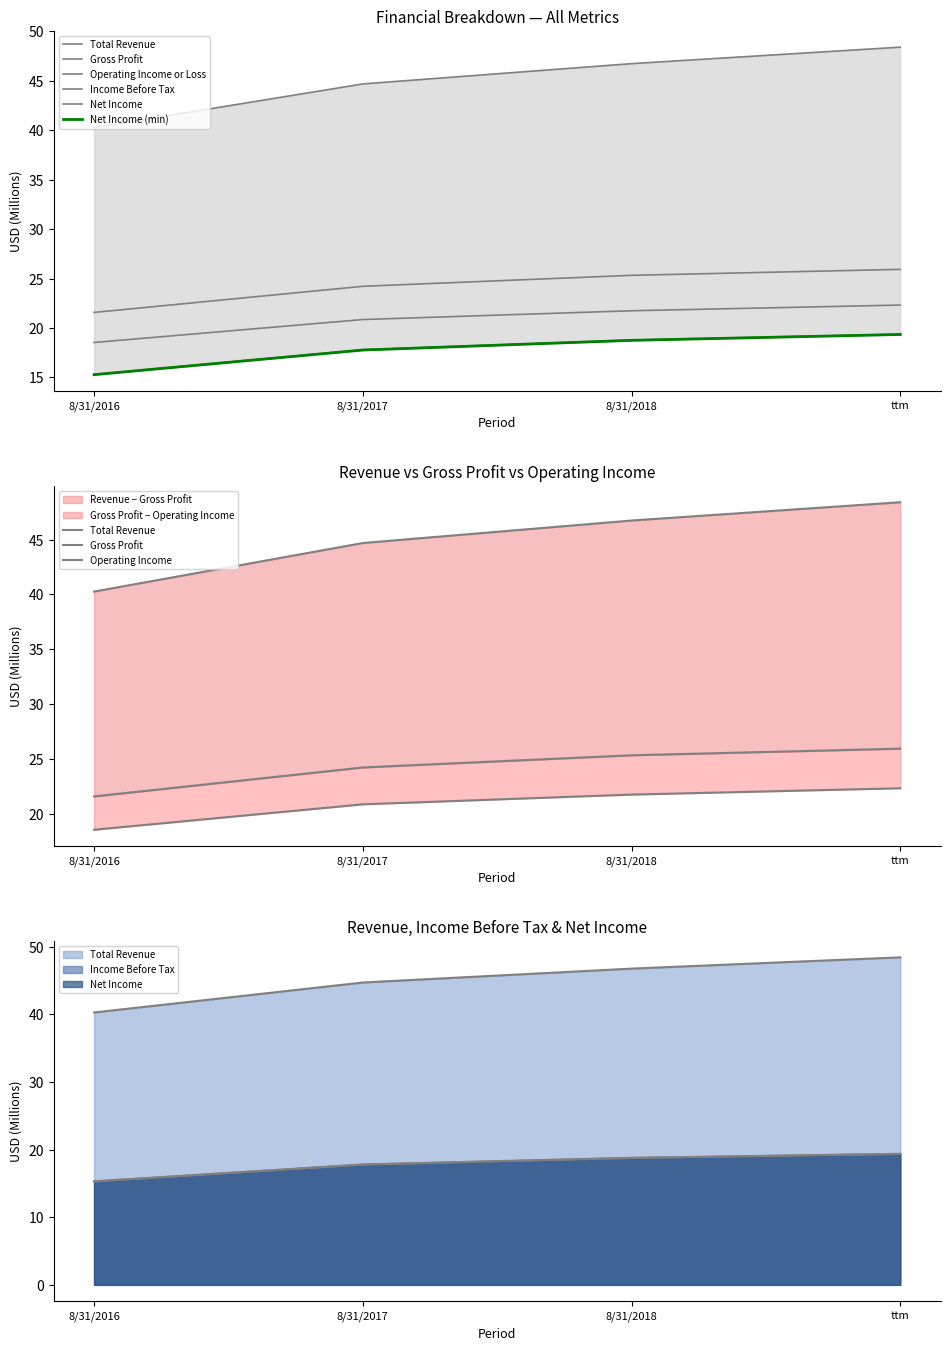

Which category has the lowest value in the Net Income series?

8/31/2016